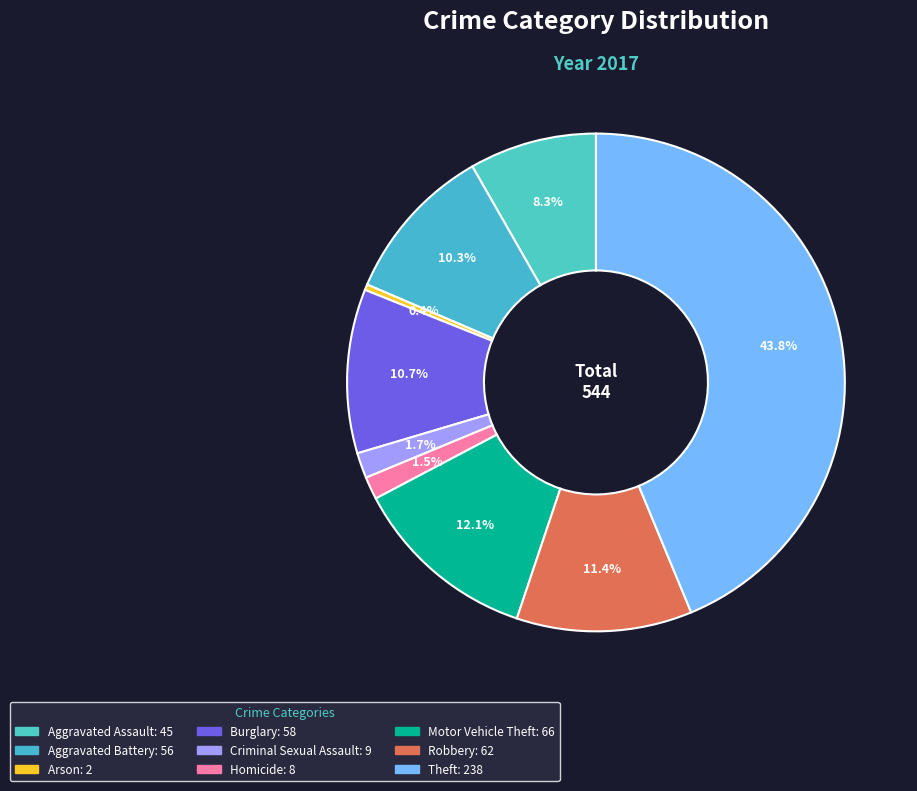

How many slices are in this pie chart?

9